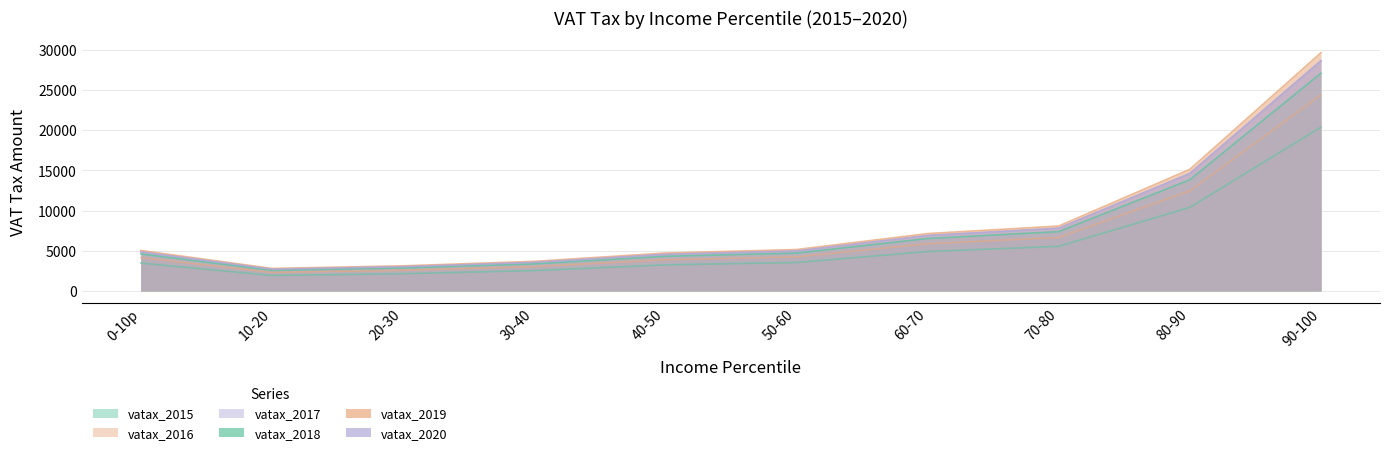

Which series has the largest range (max minus min)?

vatax_2019